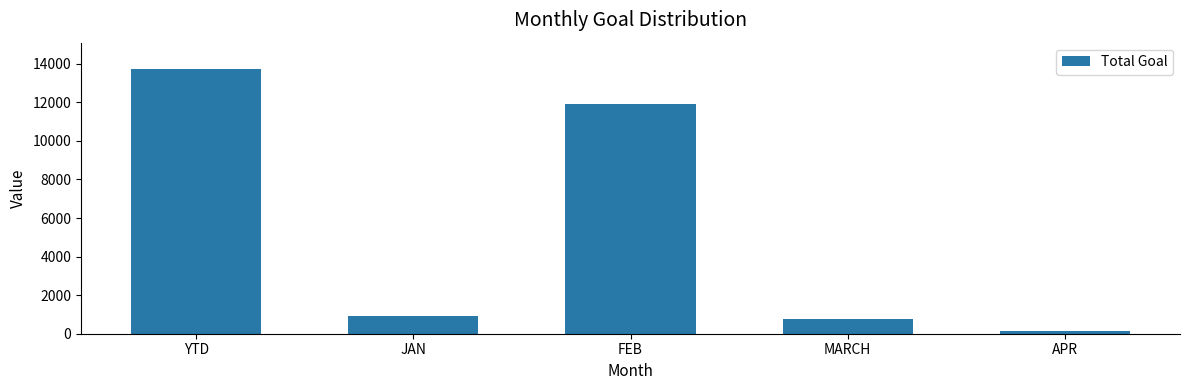

Reading left to right, what are all the values shown in this chart?

13721	921	11888	753	159